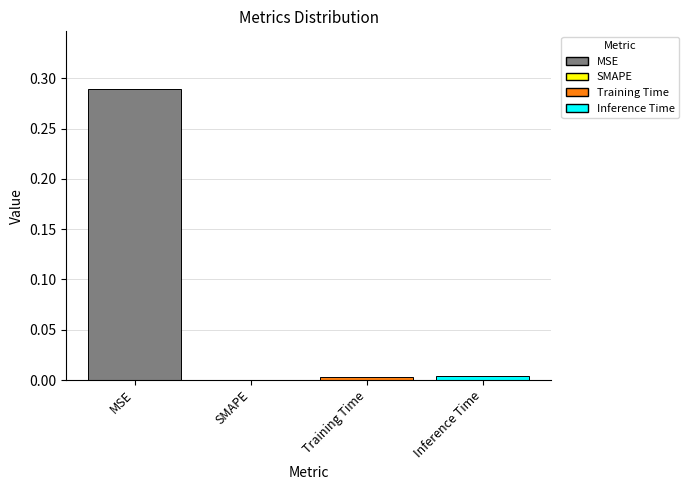

Is it true that the value at Training Time is 0.0?

True